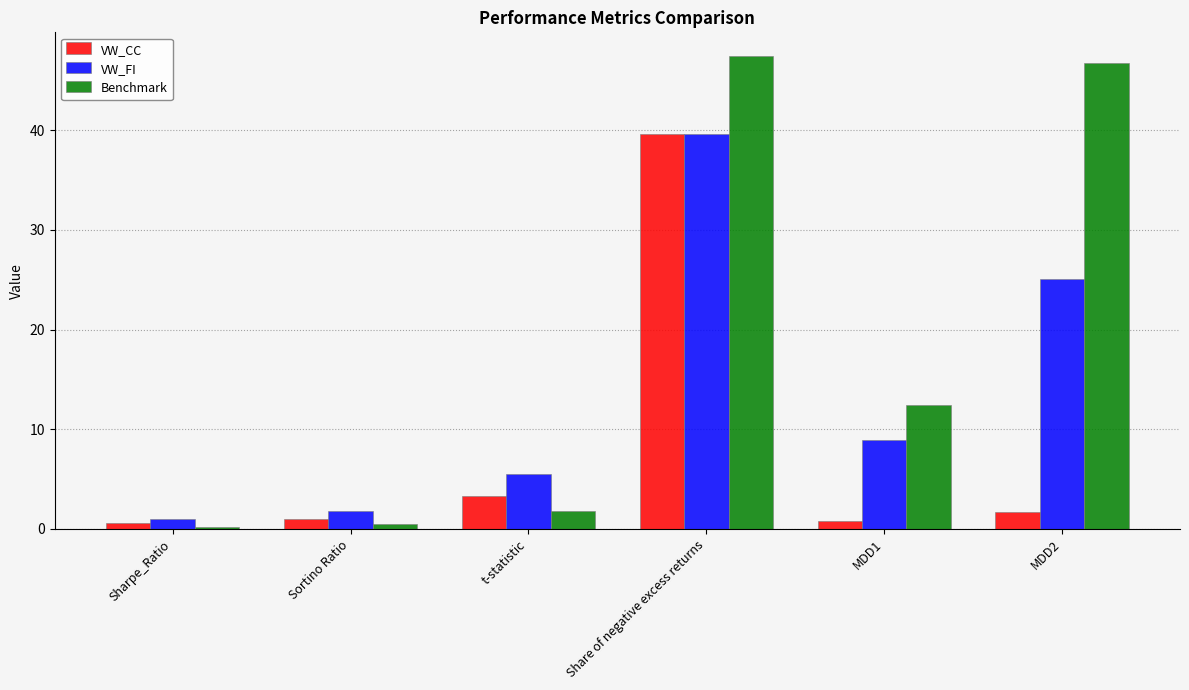

How many bars are there in each group?

3